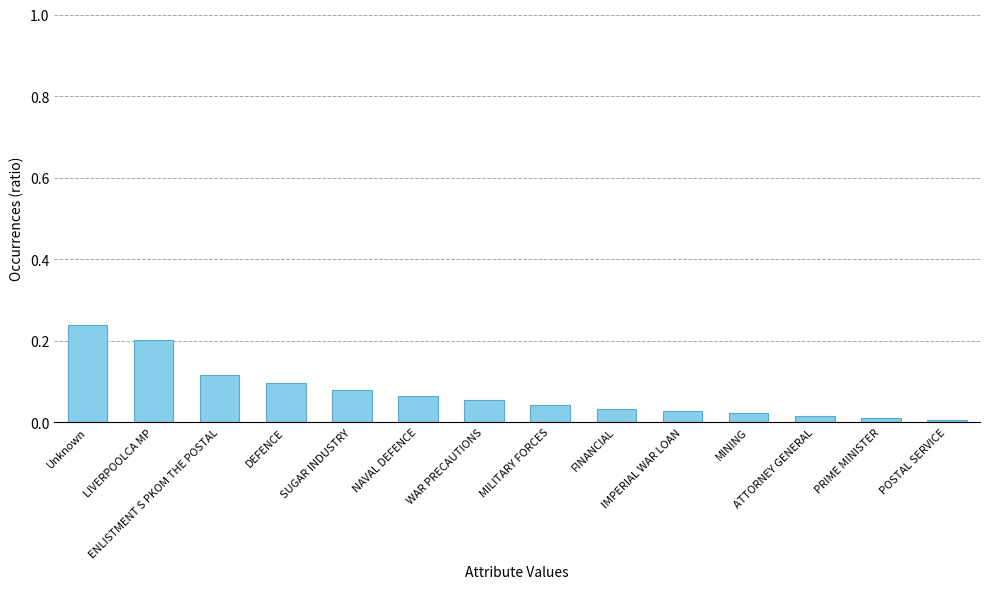

What is the sum of all values?

1.0